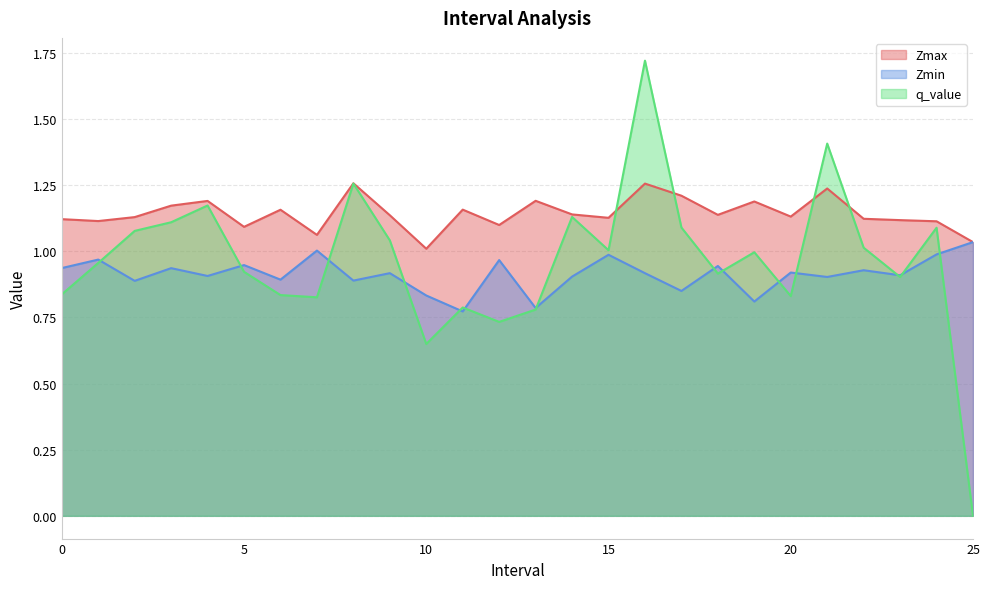

Is the value of Zmin at 9 greater than the value of Zmax at 9?

No